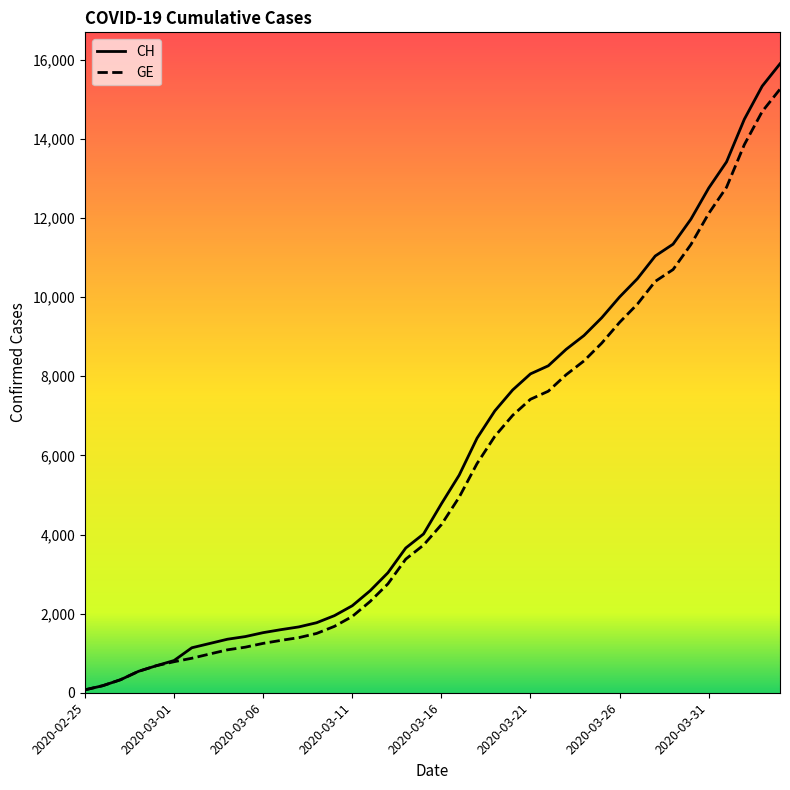

What is the maximum value shown in the chart?

15900